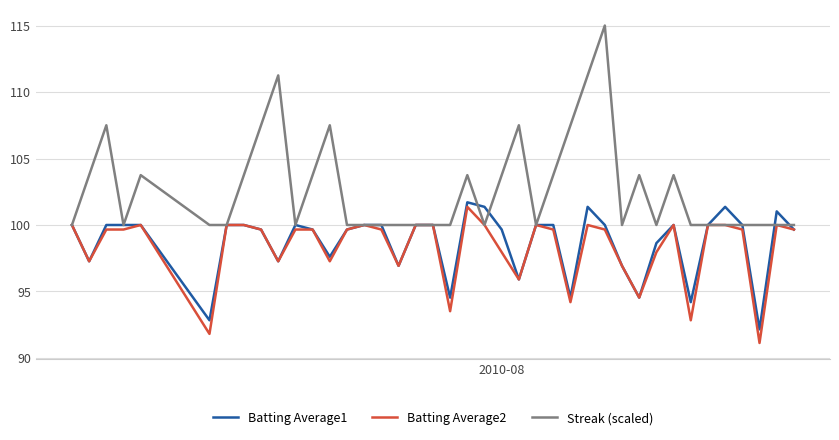

Which series has the largest range (max minus min)?

Streak (scaled)